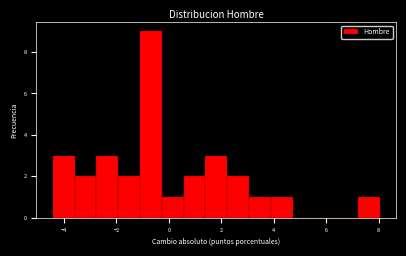

Reading left to right, list every bar in this chart as the range it spans on the x-axis followed by its height. Neither the bar edges nor the heights are printed on the chart, so give them approximately, as read against the axes.

-4.4 to -3.6: 3
-3.6 to -2.8: 2
-2.8 to -2.0: 3
-2.0 to -1.2: 2
-1.2 to -0.2: 9
-0.2 to 0.6: 1
0.6 to 1.4: 2
1.4 to 2.2: 3
2.2 to 3.0: 2
3.0 to 3.8: 1
3.8 to 4.8: 1
4.8 to 5.6: 0
5.6 to 6.4: 0
6.4 to 7.2: 0
7.2 to 8.0: 1